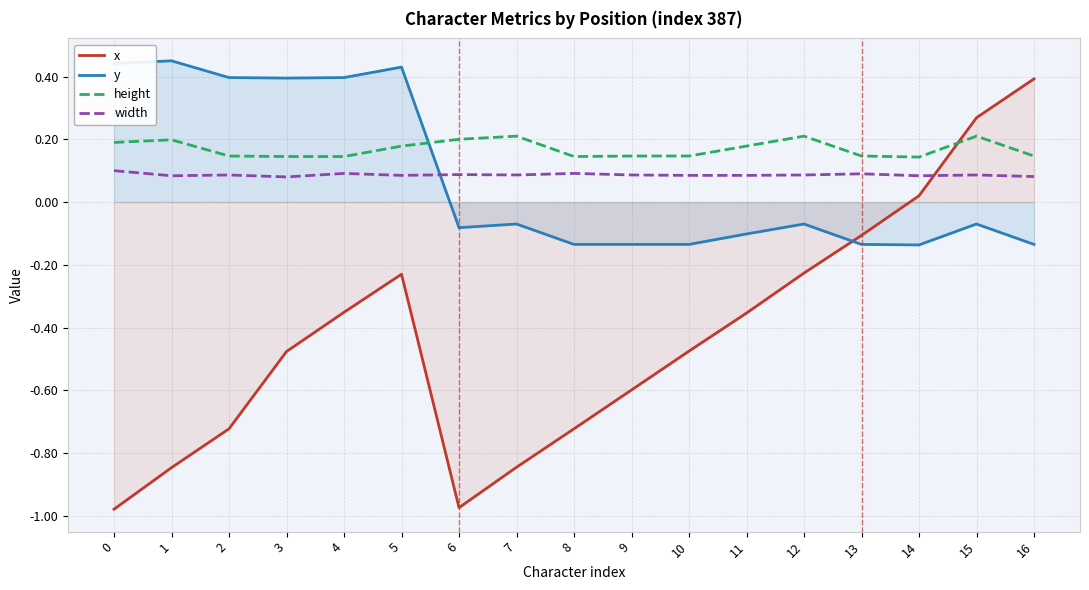

What is the total value across all series at 0?

-0.2